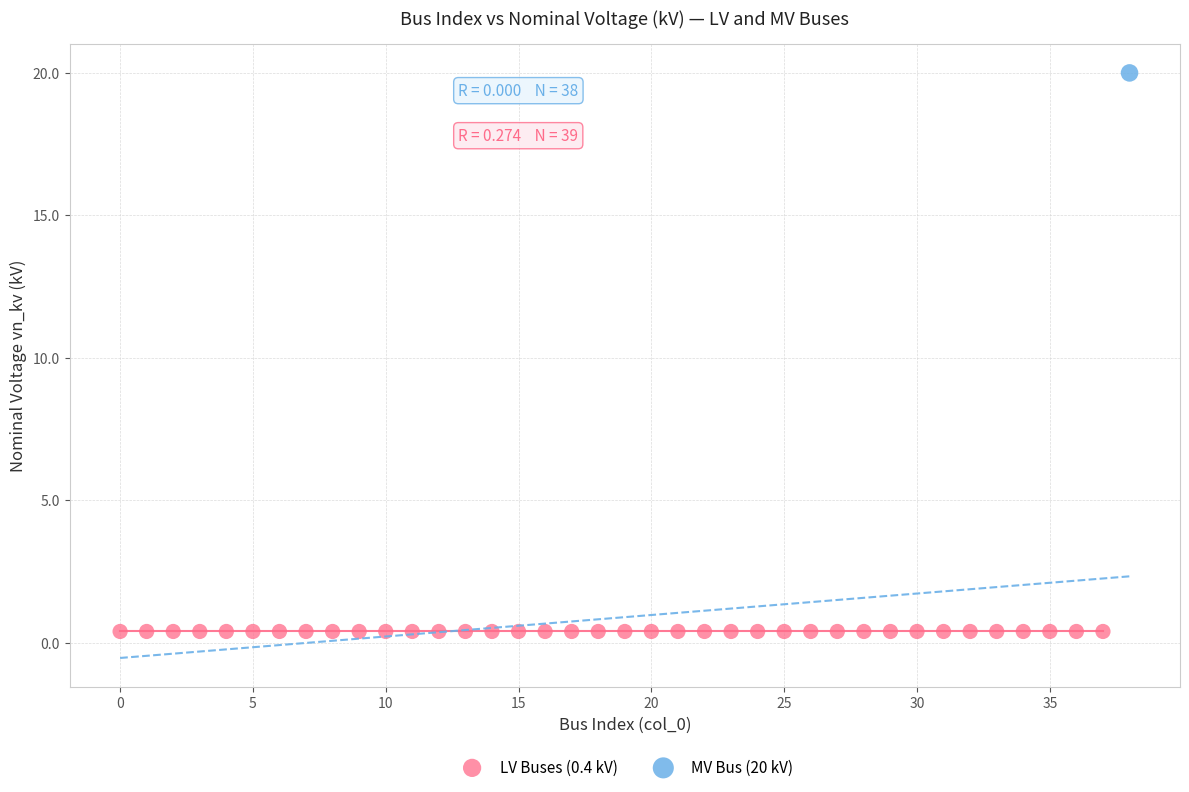

Which series reaches the maximum Y coordinate?

MV Bus (20 kV)